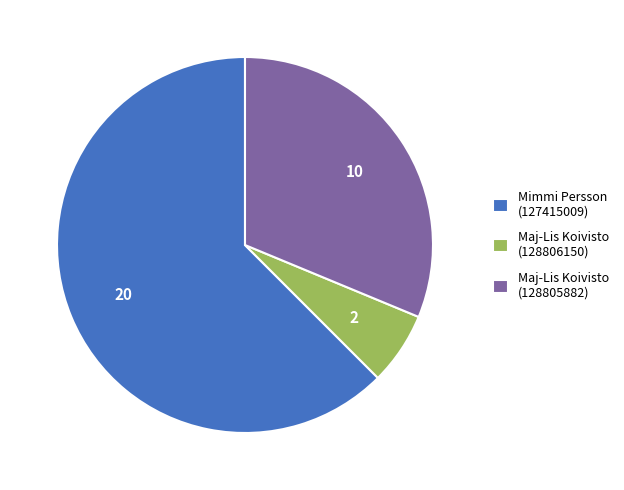

Approximately how many times larger is the value at Mimmi Persson (127415009) compared to Maj-Lis Koivisto (128806150)?

10.0